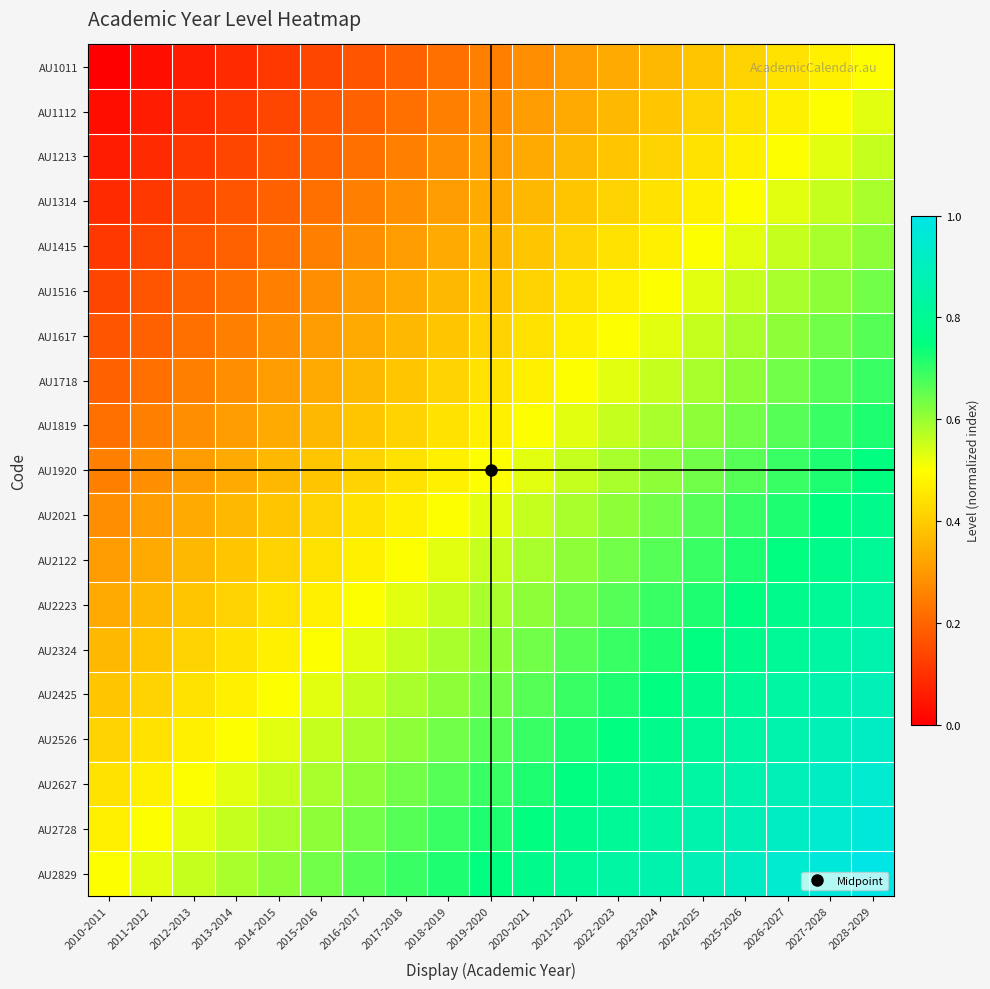

Reading left to right, extract all data points from this chart.

AU1011: 2010-2011=0.0	2011-2012=0.0	2012-2013=0.1	2013-2014=0.1	2014-2015=0.1	2015-2016=0.1	2016-2017=0.2	2017-2018=0.2	2018-2019=0.2	2019-2020=0.2	2020-2021=0.3	2021-2022=0.3	2022-2023=0.3	2023-2024=0.4	2024-2025=0.4	2025-2026=0.4	2026-2027=0.4	2027-2028=0.5	2028-2029=0.5
AU1112: 2010-2011=0.0	2011-2012=0.1	2012-2013=0.1	2013-2014=0.1	2014-2015=0.1	2015-2016=0.2	2016-2017=0.2	2017-2018=0.2	2018-2019=0.2	2019-2020=0.3	2020-2021=0.3	2021-2022=0.3	2022-2023=0.4	2023-2024=0.4	2024-2025=0.4	2025-2026=0.4	2026-2027=0.5	2027-2028=0.5	2028-2029=0.5
AU1213: 2010-2011=0.1	2011-2012=0.1	2012-2013=0.1	2013-2014=0.1	2014-2015=0.2	2015-2016=0.2	2016-2017=0.2	2017-2018=0.2	2018-2019=0.3	2019-2020=0.3	2020-2021=0.3	2021-2022=0.4	2022-2023=0.4	2023-2024=0.4	2024-2025=0.4	2025-2026=0.5	2026-2027=0.5	2027-2028=0.5	2028-2029=0.6
AU1314: 2010-2011=0.1	2011-2012=0.1	2012-2013=0.1	2013-2014=0.2	2014-2015=0.2	2015-2016=0.2	2016-2017=0.2	2017-2018=0.3	2018-2019=0.3	2019-2020=0.3	2020-2021=0.4	2021-2022=0.4	2022-2023=0.4	2023-2024=0.4	2024-2025=0.5	2025-2026=0.5	2026-2027=0.5	2027-2028=0.6	2028-2029=0.6
AU1415: 2010-2011=0.1	2011-2012=0.1	2012-2013=0.2	2013-2014=0.2	2014-2015=0.2	2015-2016=0.2	2016-2017=0.3	2017-2018=0.3	2018-2019=0.3	2019-2020=0.4	2020-2021=0.4	2021-2022=0.4	2022-2023=0.4	2023-2024=0.5	2024-2025=0.5	2025-2026=0.5	2026-2027=0.6	2027-2028=0.6	2028-2029=0.6
AU1516: 2010-2011=0.1	2011-2012=0.2	2012-2013=0.2	2013-2014=0.2	2014-2015=0.2	2015-2016=0.3	2016-2017=0.3	2017-2018=0.3	2018-2019=0.4	2019-2020=0.4	2020-2021=0.4	2021-2022=0.4	2022-2023=0.5	2023-2024=0.5	2024-2025=0.5	2025-2026=0.6	2026-2027=0.6	2027-2028=0.6	2028-2029=0.6
AU1617: 2010-2011=0.2	2011-2012=0.2	2012-2013=0.2	2013-2014=0.2	2014-2015=0.3	2015-2016=0.3	2016-2017=0.3	2017-2018=0.4	2018-2019=0.4	2019-2020=0.4	2020-2021=0.4	2021-2022=0.5	2022-2023=0.5	2023-2024=0.5	2024-2025=0.6	2025-2026=0.6	2026-2027=0.6	2027-2028=0.6	2028-2029=0.7
AU1718: 2010-2011=0.2	2011-2012=0.2	2012-2013=0.2	2013-2014=0.3	2014-2015=0.3	2015-2016=0.3	2016-2017=0.4	2017-2018=0.4	2018-2019=0.4	2019-2020=0.4	2020-2021=0.5	2021-2022=0.5	2022-2023=0.5	2023-2024=0.6	2024-2025=0.6	2025-2026=0.6	2026-2027=0.6	2027-2028=0.7	2028-2029=0.7
AU1819: 2010-2011=0.2	2011-2012=0.2	2012-2013=0.3	2013-2014=0.3	2014-2015=0.3	2015-2016=0.4	2016-2017=0.4	2017-2018=0.4	2018-2019=0.4	2019-2020=0.5	2020-2021=0.5	2021-2022=0.5	2022-2023=0.6	2023-2024=0.6	2024-2025=0.6	2025-2026=0.6	2026-2027=0.7	2027-2028=0.7	2028-2029=0.7
AU1920: 2010-2011=0.2	2011-2012=0.3	2012-2013=0.3	2013-2014=0.3	2014-2015=0.4	2015-2016=0.4	2016-2017=0.4	2017-2018=0.4	2018-2019=0.5	2019-2020=0.5	2020-2021=0.5	2021-2022=0.6	2022-2023=0.6	2023-2024=0.6	2024-2025=0.6	2025-2026=0.7	2026-2027=0.7	2027-2028=0.7	2028-2029=0.8
AU2021: 2010-2011=0.3	2011-2012=0.3	2012-2013=0.3	2013-2014=0.4	2014-2015=0.4	2015-2016=0.4	2016-2017=0.4	2017-2018=0.5	2018-2019=0.5	2019-2020=0.5	2020-2021=0.6	2021-2022=0.6	2022-2023=0.6	2023-2024=0.6	2024-2025=0.7	2025-2026=0.7	2026-2027=0.7	2027-2028=0.8	2028-2029=0.8
AU2122: 2010-2011=0.3	2011-2012=0.3	2012-2013=0.4	2013-2014=0.4	2014-2015=0.4	2015-2016=0.4	2016-2017=0.5	2017-2018=0.5	2018-2019=0.5	2019-2020=0.6	2020-2021=0.6	2021-2022=0.6	2022-2023=0.6	2023-2024=0.7	2024-2025=0.7	2025-2026=0.7	2026-2027=0.8	2027-2028=0.8	2028-2029=0.8
AU2223: 2010-2011=0.3	2011-2012=0.4	2012-2013=0.4	2013-2014=0.4	2014-2015=0.4	2015-2016=0.5	2016-2017=0.5	2017-2018=0.5	2018-2019=0.6	2019-2020=0.6	2020-2021=0.6	2021-2022=0.6	2022-2023=0.7	2023-2024=0.7	2024-2025=0.7	2025-2026=0.8	2026-2027=0.8	2027-2028=0.8	2028-2029=0.8
AU2324: 2010-2011=0.4	2011-2012=0.4	2012-2013=0.4	2013-2014=0.4	2014-2015=0.5	2015-2016=0.5	2016-2017=0.5	2017-2018=0.6	2018-2019=0.6	2019-2020=0.6	2020-2021=0.6	2021-2022=0.7	2022-2023=0.7	2023-2024=0.7	2024-2025=0.8	2025-2026=0.8	2026-2027=0.8	2027-2028=0.8	2028-2029=0.9
AU2425: 2010-2011=0.4	2011-2012=0.4	2012-2013=0.4	2013-2014=0.5	2014-2015=0.5	2015-2016=0.5	2016-2017=0.6	2017-2018=0.6	2018-2019=0.6	2019-2020=0.6	2020-2021=0.7	2021-2022=0.7	2022-2023=0.7	2023-2024=0.8	2024-2025=0.8	2025-2026=0.8	2026-2027=0.8	2027-2028=0.9	2028-2029=0.9
AU2526: 2010-2011=0.4	2011-2012=0.4	2012-2013=0.5	2013-2014=0.5	2014-2015=0.5	2015-2016=0.6	2016-2017=0.6	2017-2018=0.6	2018-2019=0.6	2019-2020=0.7	2020-2021=0.7	2021-2022=0.7	2022-2023=0.8	2023-2024=0.8	2024-2025=0.8	2025-2026=0.8	2026-2027=0.9	2027-2028=0.9	2028-2029=0.9
AU2627: 2010-2011=0.4	2011-2012=0.5	2012-2013=0.5	2013-2014=0.5	2014-2015=0.6	2015-2016=0.6	2016-2017=0.6	2017-2018=0.6	2018-2019=0.7	2019-2020=0.7	2020-2021=0.7	2021-2022=0.8	2022-2023=0.8	2023-2024=0.8	2024-2025=0.8	2025-2026=0.9	2026-2027=0.9	2027-2028=0.9	2028-2029=0.9
AU2728: 2010-2011=0.5	2011-2012=0.5	2012-2013=0.5	2013-2014=0.6	2014-2015=0.6	2015-2016=0.6	2016-2017=0.6	2017-2018=0.7	2018-2019=0.7	2019-2020=0.7	2020-2021=0.8	2021-2022=0.8	2022-2023=0.8	2023-2024=0.8	2024-2025=0.9	2025-2026=0.9	2026-2027=0.9	2027-2028=0.9	2028-2029=1.0
AU2829: 2010-2011=0.5	2011-2012=0.5	2012-2013=0.6	2013-2014=0.6	2014-2015=0.6	2015-2016=0.6	2016-2017=0.7	2017-2018=0.7	2018-2019=0.7	2019-2020=0.8	2020-2021=0.8	2021-2022=0.8	2022-2023=0.8	2023-2024=0.9	2024-2025=0.9	2025-2026=0.9	2026-2027=0.9	2027-2028=1.0	2028-2029=1.0